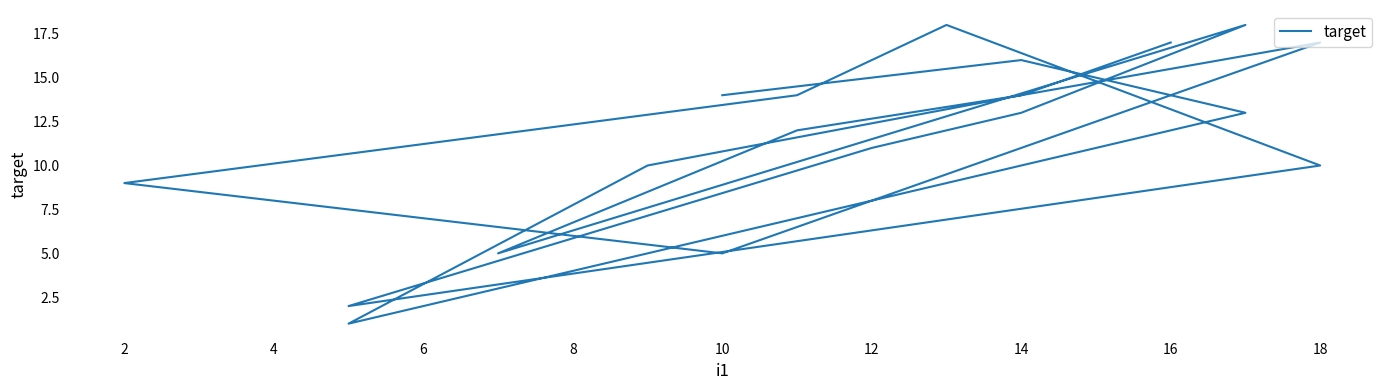

Reading left to right, list all the values displayed in this chart.

17	14	12	5	18	13	11	2	10	18	14	9	5	17	14	10	1	13	16	14